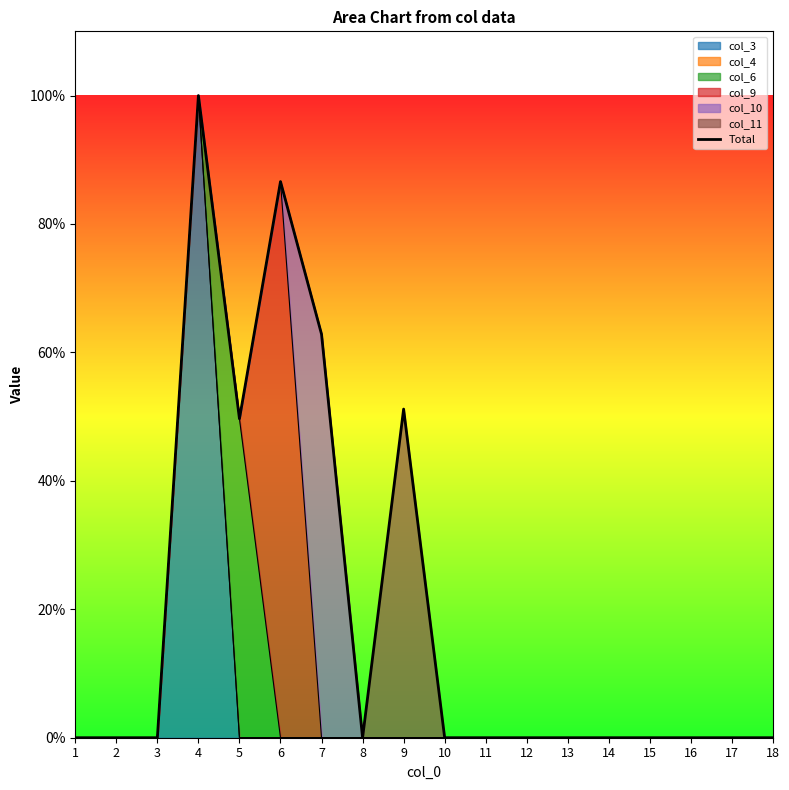

List the labels in order of value, smallest first.

1, 2, 3, 8, 10, 11, 12, 13, 14, 15, 16, 17, 18, 5, 9, 7, 6, 4